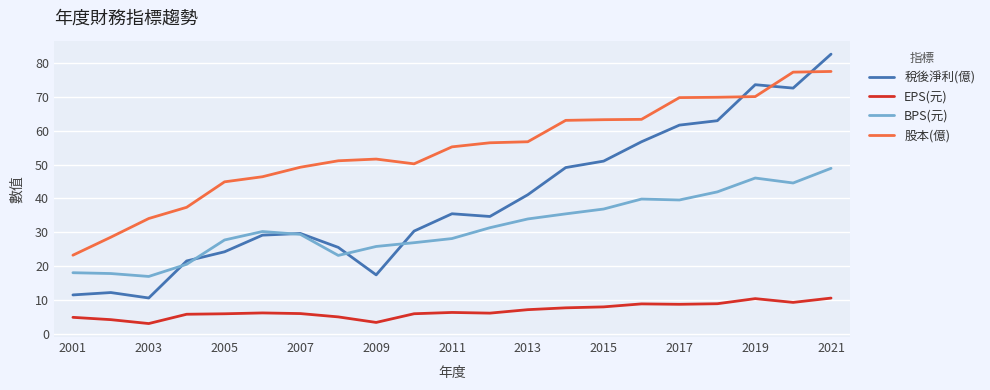

List the series in order of their peak value, lowest first.

EPS(元), BPS(元), 股本(億), 稅後淨利(億)